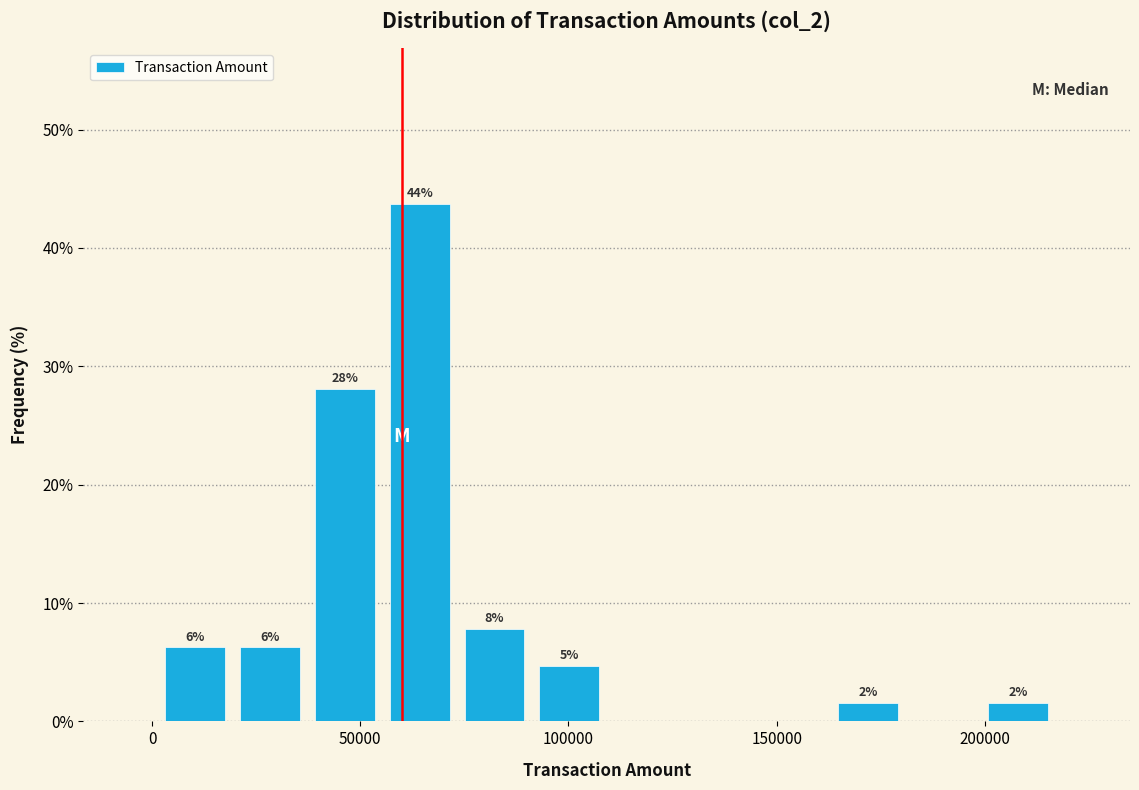

Around what value on the x-axis is the tallest bar? Give the approximate position of its centre, as read against the axis.

65000